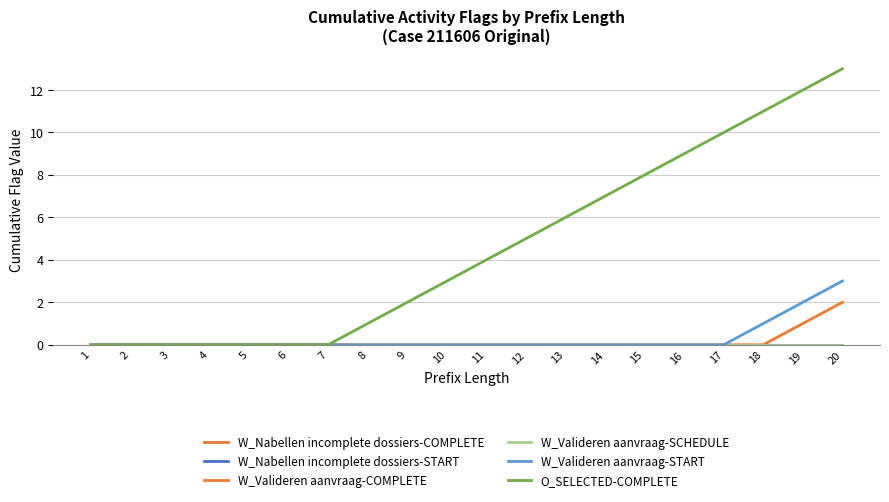

Where is W_Nabellen incomplete dossiers-START nearest to the value 0?

1